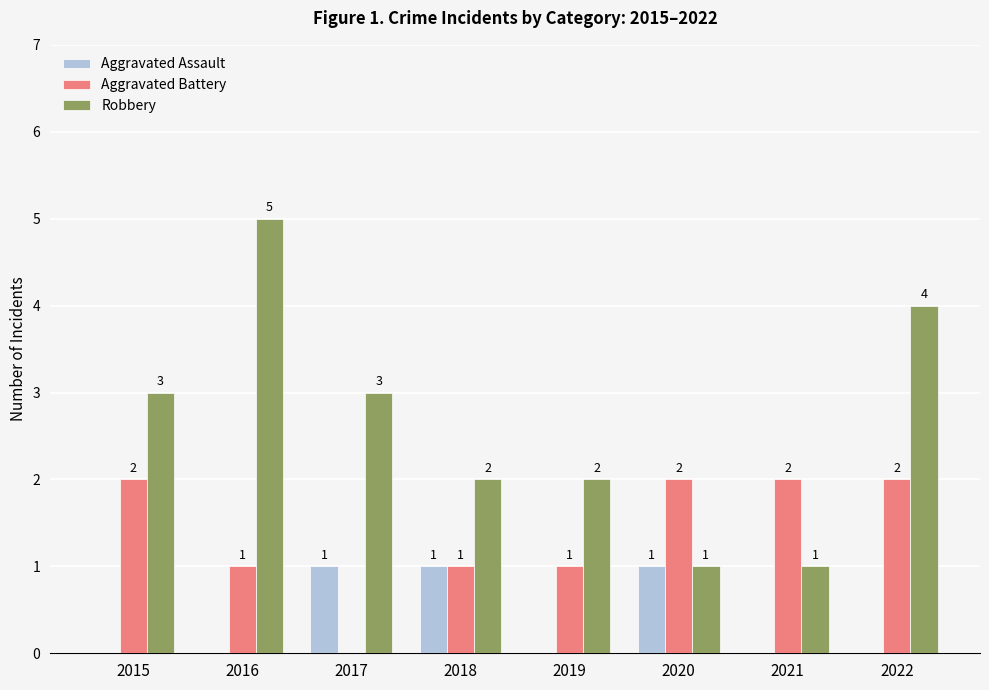

The Aggravated Assault series shows 1 at 2020. True or false?

True